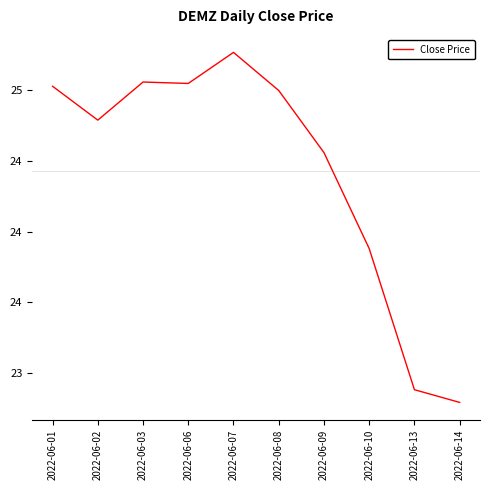

Reading left to right, transcribe all the data shown in this chart.

25.0	24.8	25.1	25.1	25.3	25.0	24.6	23.9	22.9	22.8